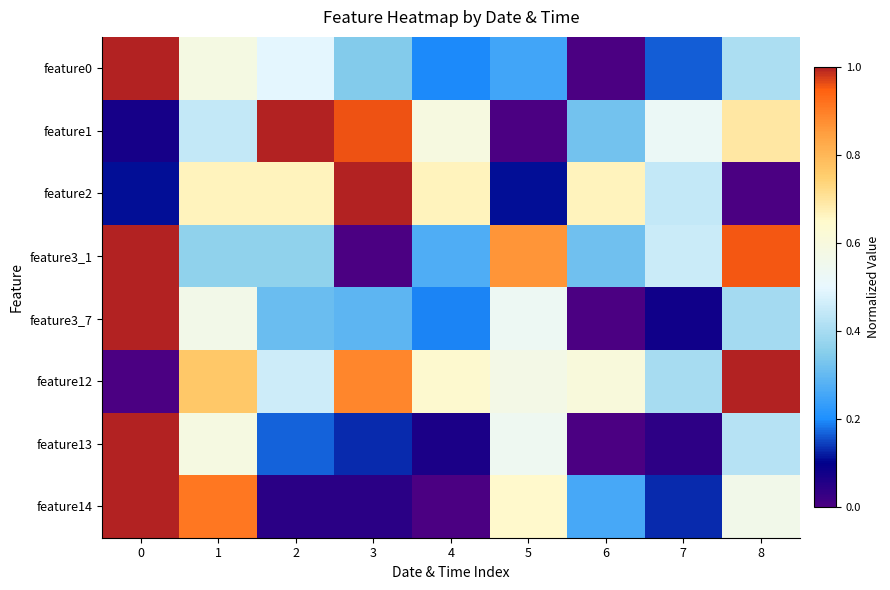

Which series has the largest range (max minus min)?

feature0